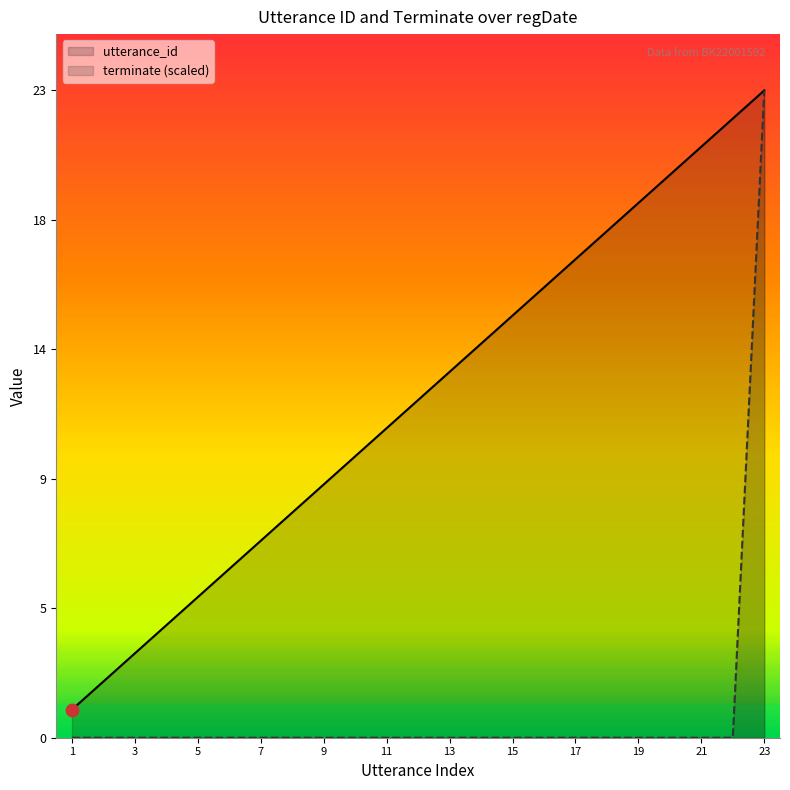

Which series contains the lowest Y value?

terminate